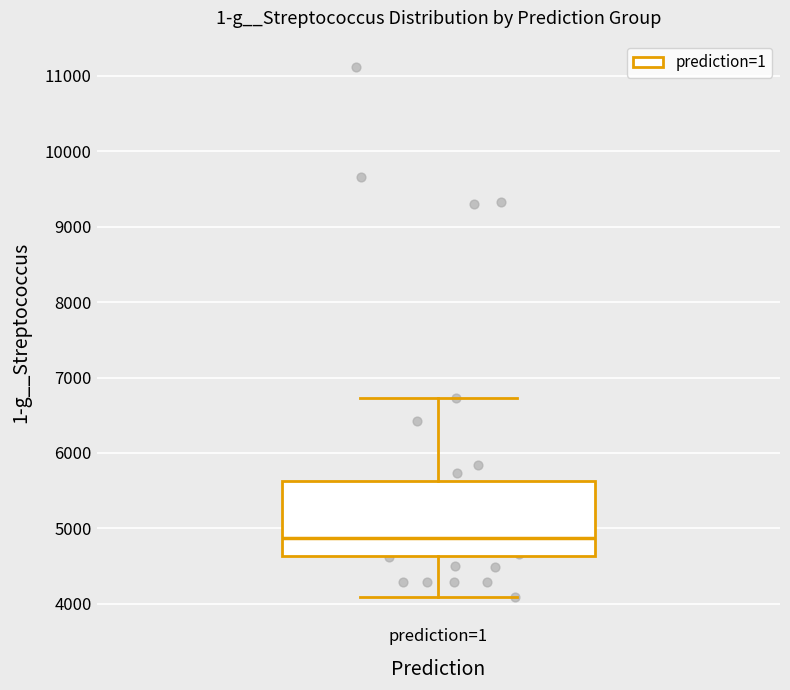

Transcribe this box plot: give where the median line is, the range the box spans, and where the two whiskers end, as read against the y-axis. The values are not printed on the chart, so give them approximately, as read against the axis.

median 4900, box 4600 to 5600, whiskers 4100 to 6700